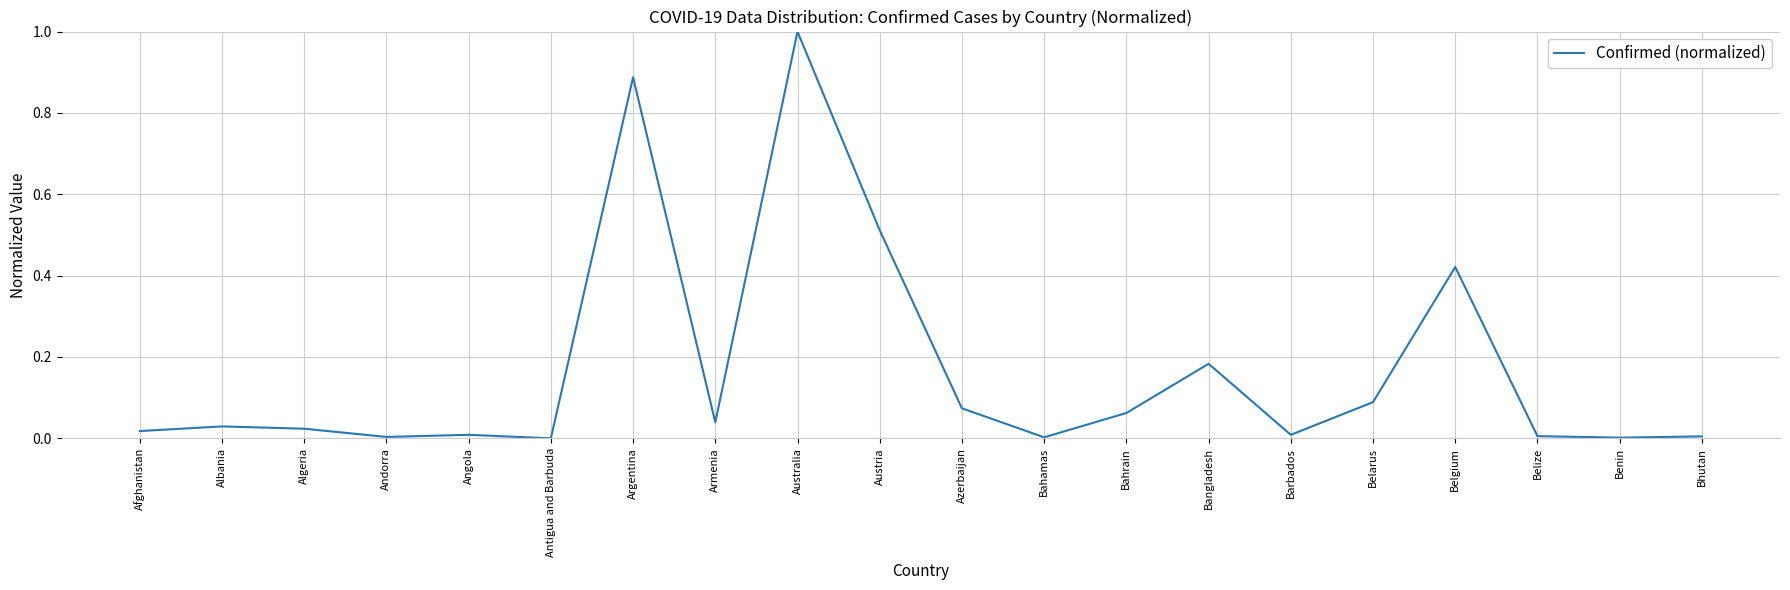

What is the maximum value shown in the chart?

1.0